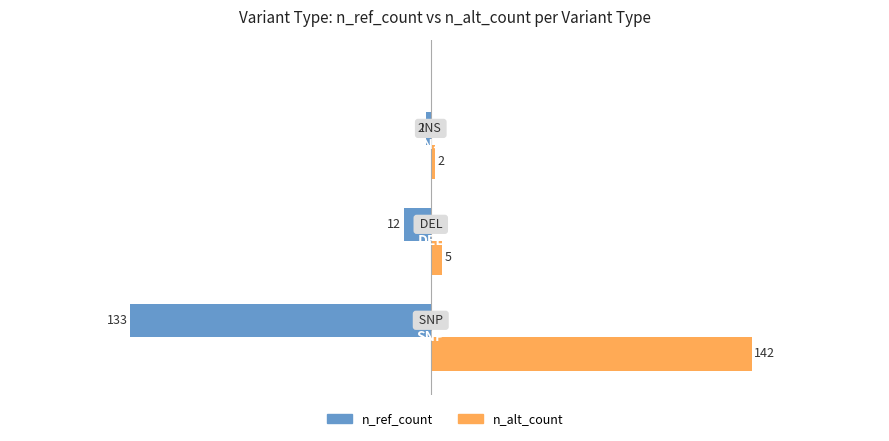

Rank the series by their average value, from highest to lowest.

n_alt_count, n_ref_count